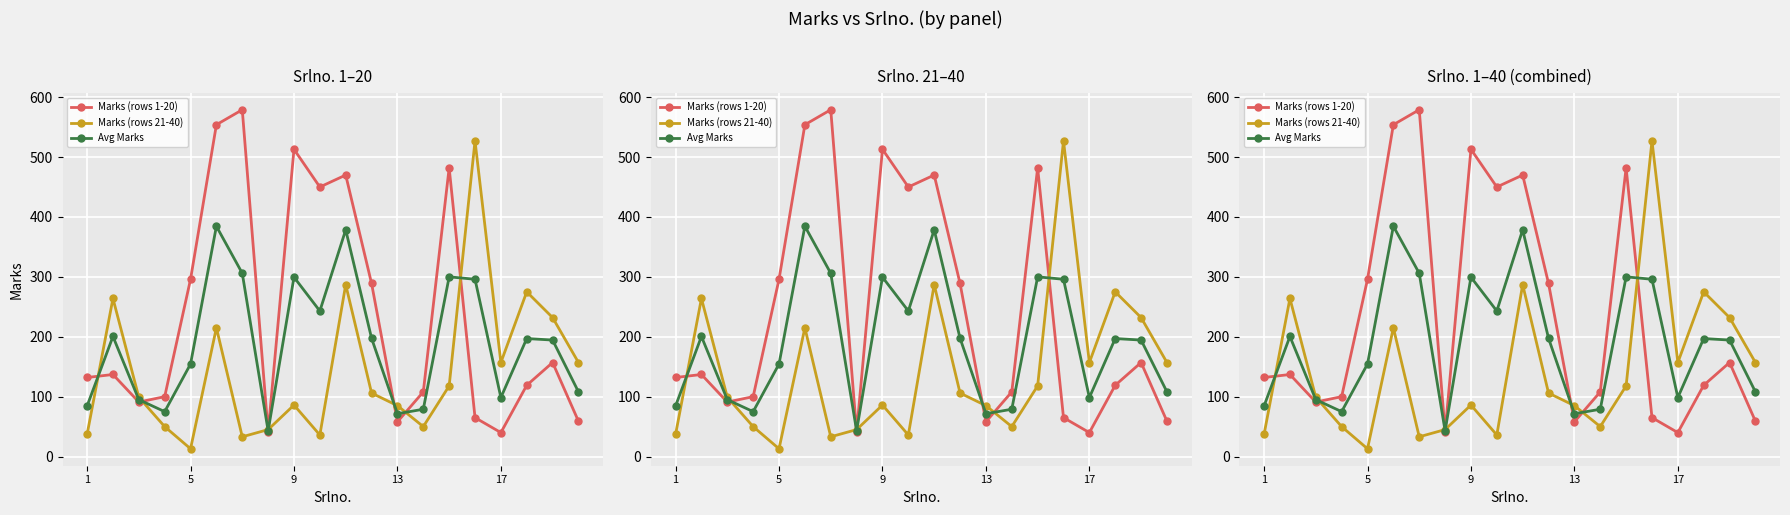

What is the sum of all Marks (rows 21-40) values?

2872.0